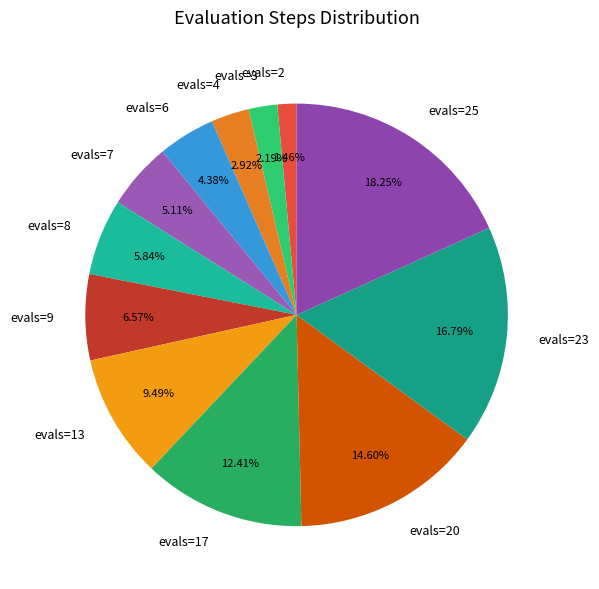

To the nearest percent, what is the difference between the largest and smallest slice percentages?

17%